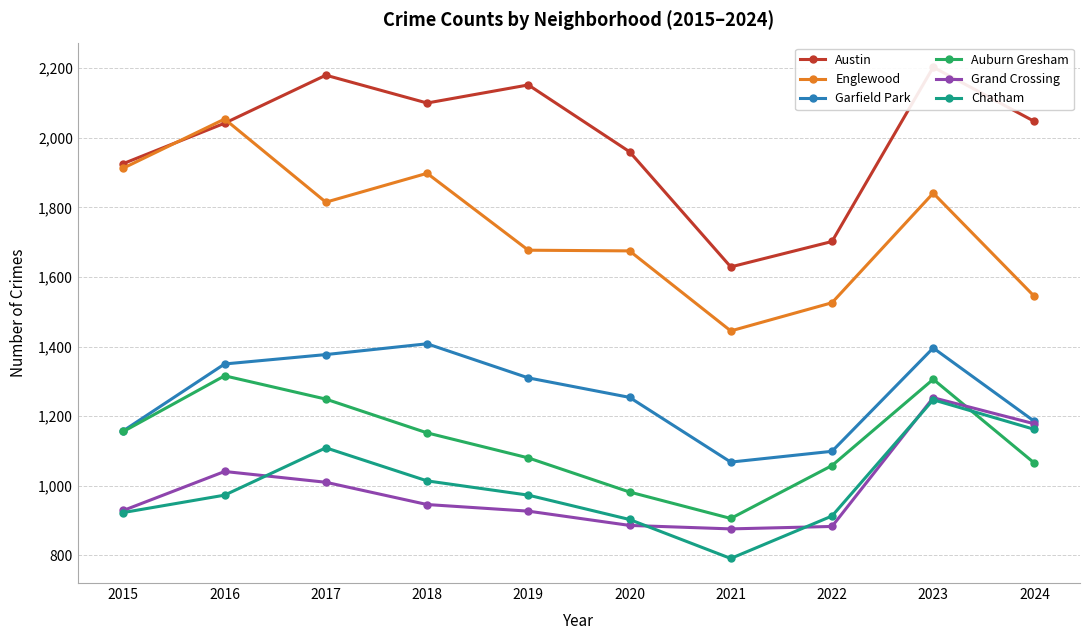

How many values in the Chatham series exceed 973?

4